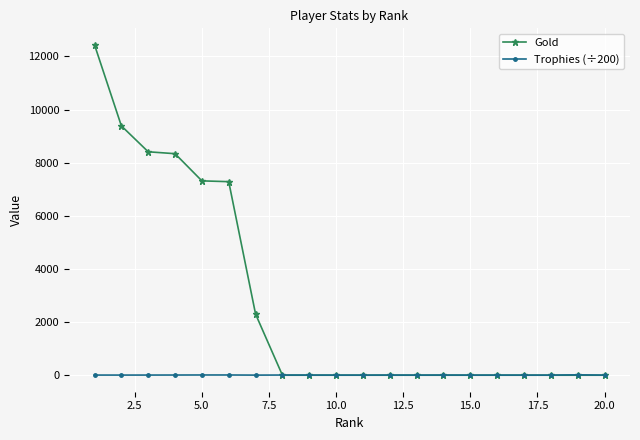

List the series in order of their overall mean, highest first.

Gold, Trophies (÷200)